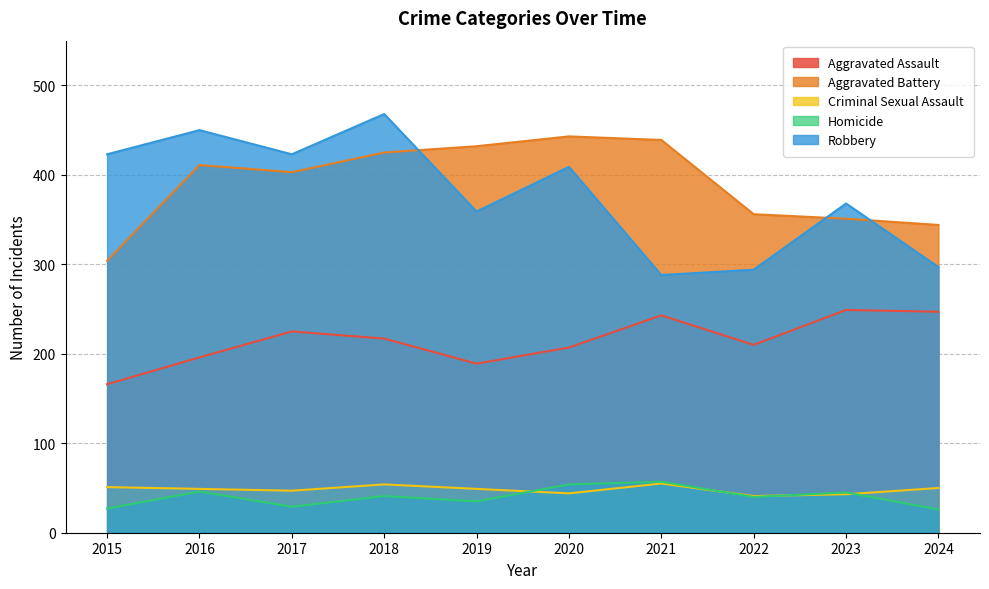

List the series in order of their peak value, lowest first.

Criminal Sexual Assault, Homicide, Aggravated Assault, Aggravated Battery, Robbery